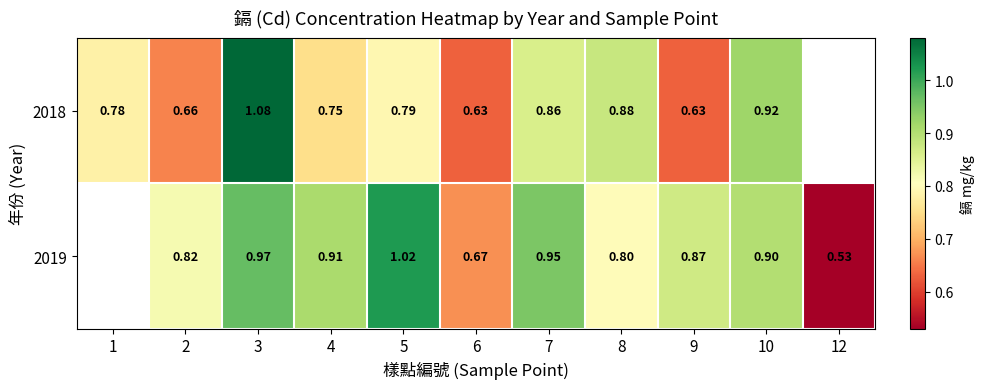

At how many categories does at least one series exceed 0?

11